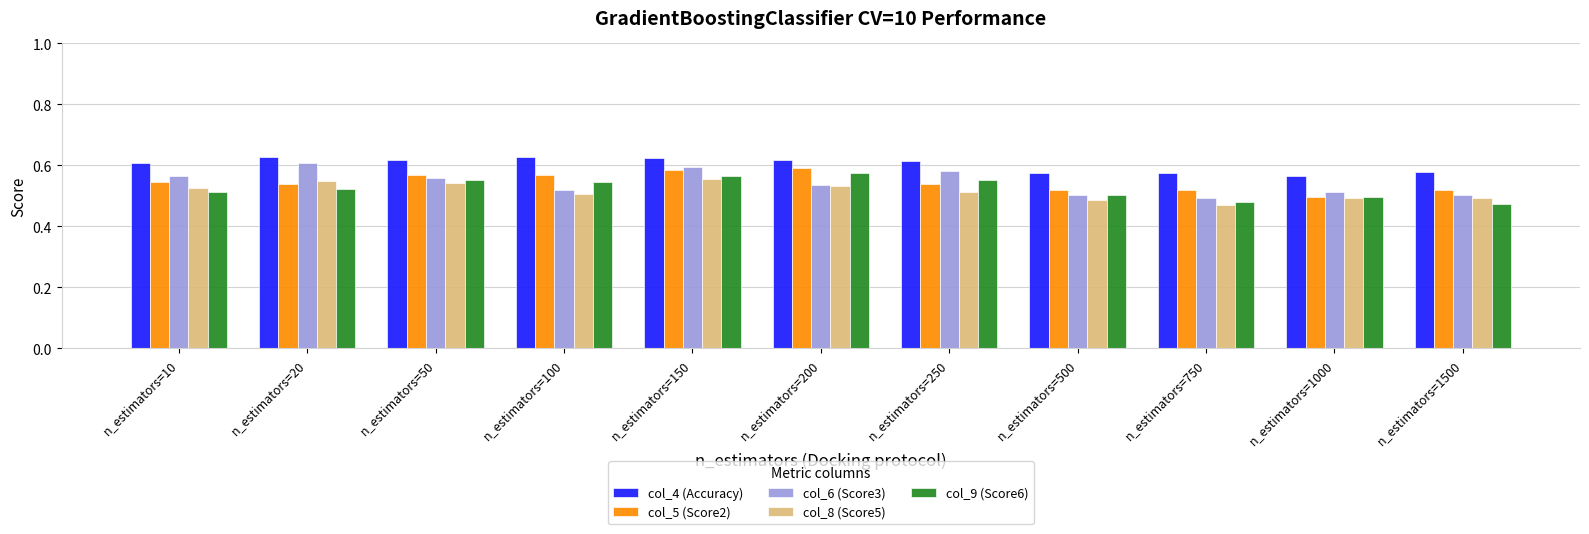

True or false: col_5 (Score2) has a value of 0.1 at n_estimators=1000.

False